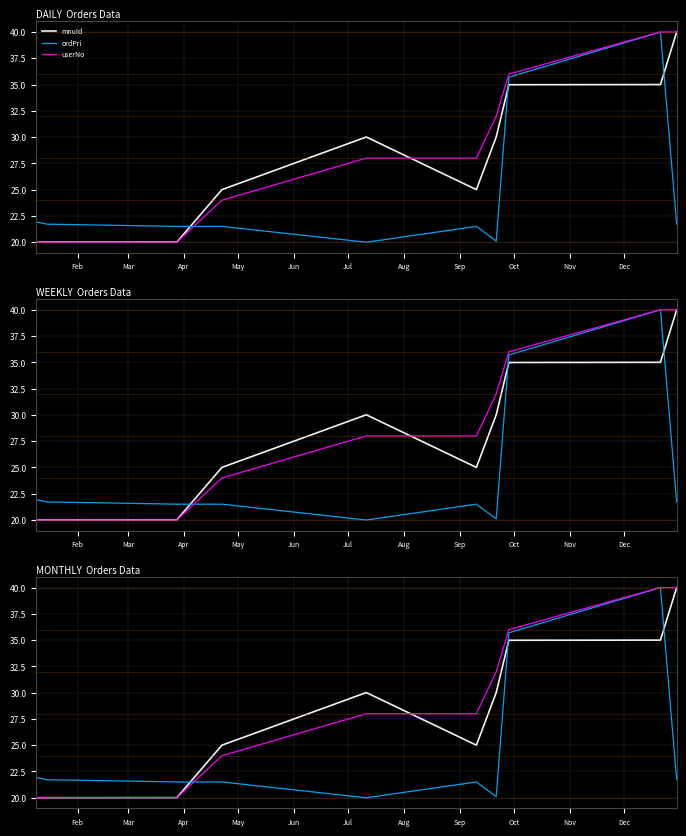

What are all the series names shown in the legend?

mnuId, ordPri, userNo